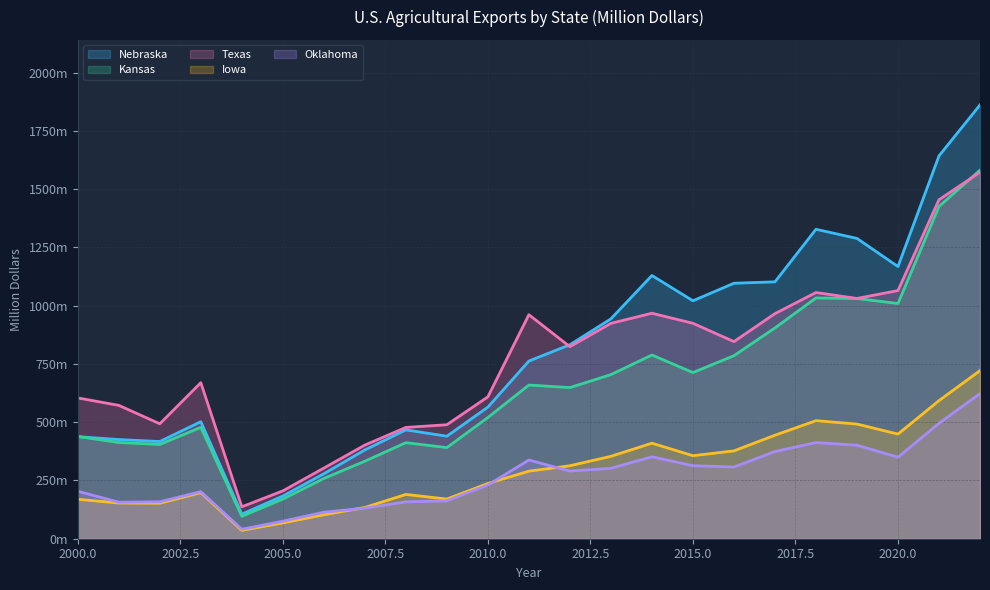

Does the chart have visible grid lines?

Yes